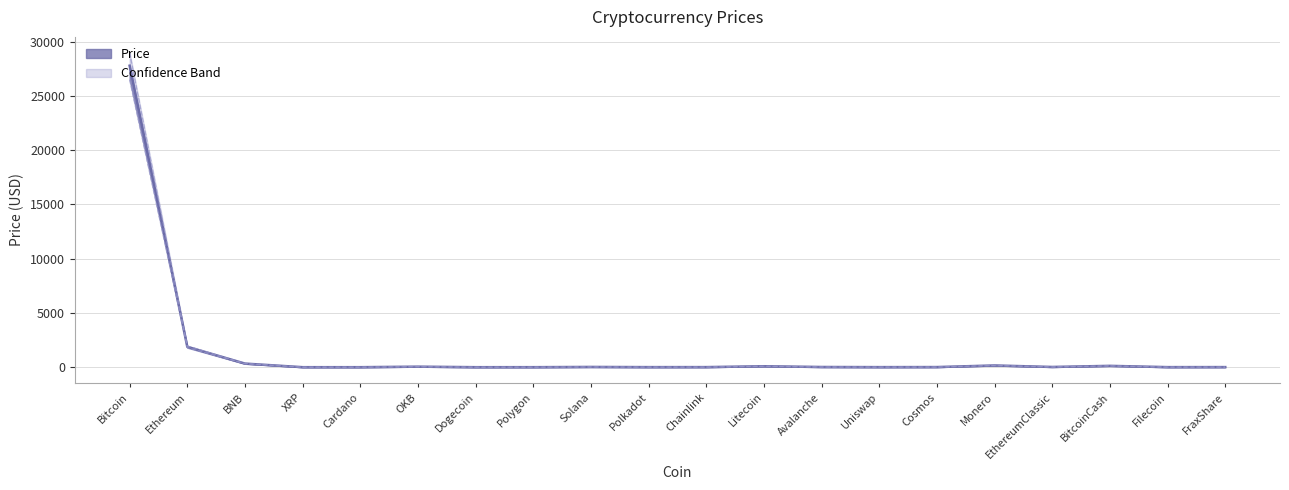

True or false: Price_upper and Price intersect in this chart.

False